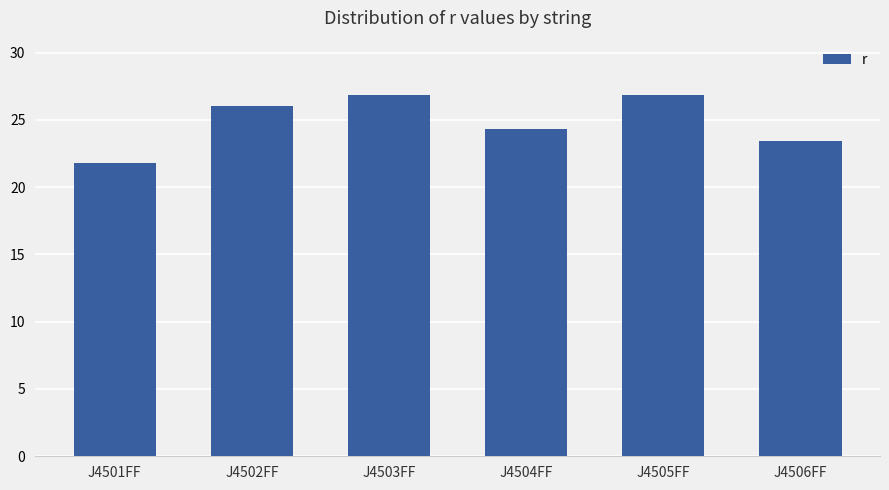

Are the bars horizontal?

No